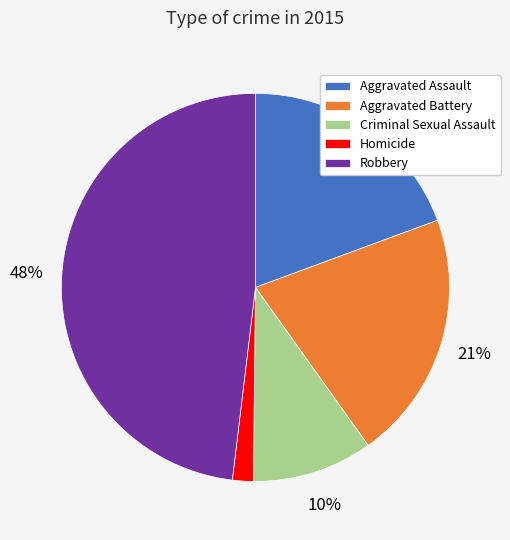

True or false: Criminal Sexual Assault accounts for 1% of the total.

False